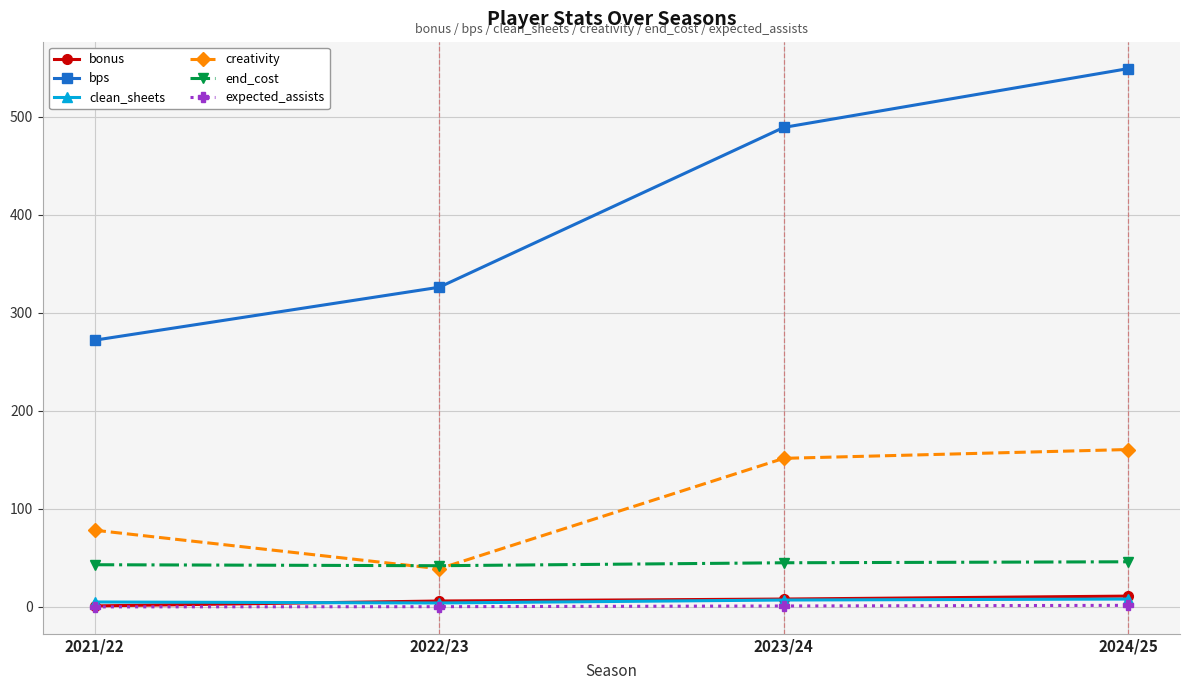

What is the value of the bps point at the 2nd from the left?

326.0